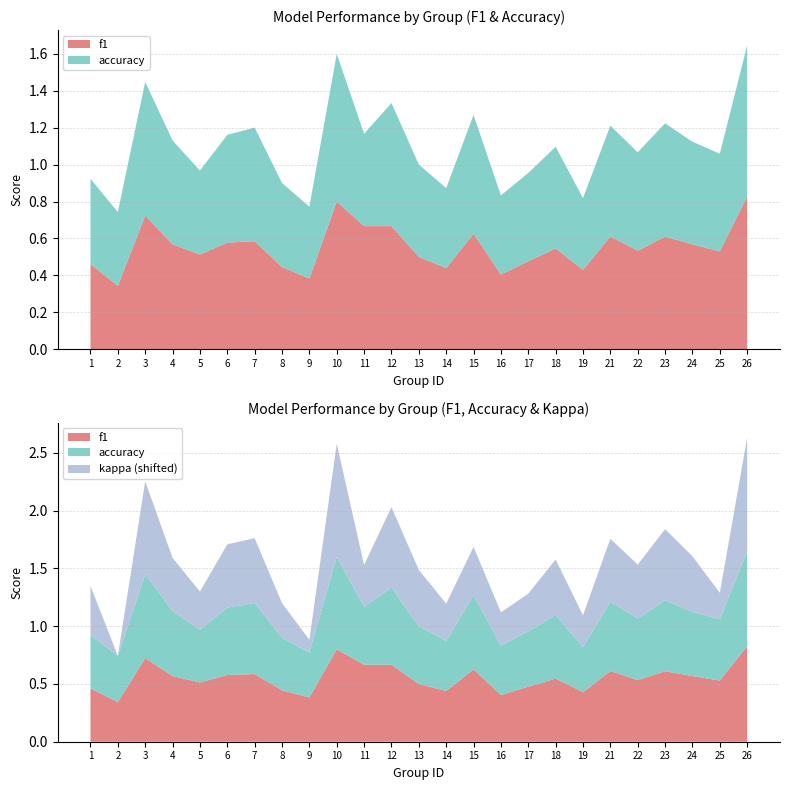

Reading left to right, extract all data points from this chart.

f1: 1=0.5	2=0.3	3=0.7	4=0.6	5=0.5	6=0.6	7=0.6	8=0.4	9=0.4	10=0.8	11=0.7	12=0.7	13=0.5	14=0.4	15=0.6	16=0.4	17=0.5	18=0.5	19=0.4	21=0.6	22=0.5	23=0.6	24=0.6	25=0.5	26=0.8
accuracy: 1=0.5	2=0.4	3=0.7	4=0.6	5=0.5	6=0.6	7=0.6	8=0.5	9=0.4	10=0.8	11=0.5	12=0.7	13=0.5	14=0.4	15=0.6	16=0.4	17=0.5	18=0.6	19=0.4	21=0.6	22=0.5	23=0.6	24=0.6	25=0.5	26=0.8
kappa: 1=0.1	2=-0.4	3=0.4	4=0.1	5=-0.0	6=0.2	7=0.2	8=-0.1	9=-0.3	10=0.6	11=0.0	12=0.3	13=0.1	14=-0.0	15=0.1	16=-0.1	17=-0.0	18=0.1	19=-0.1	21=0.2	22=0.1	23=0.3	24=0.1	25=-0.1	26=0.6